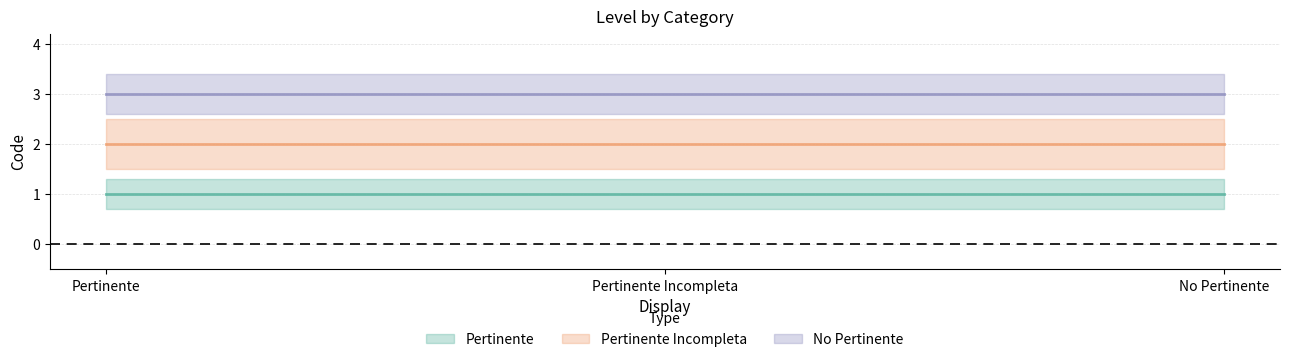

Between Pertinente and Pertinente Incompleta, which is larger?

Pertinente Incompleta